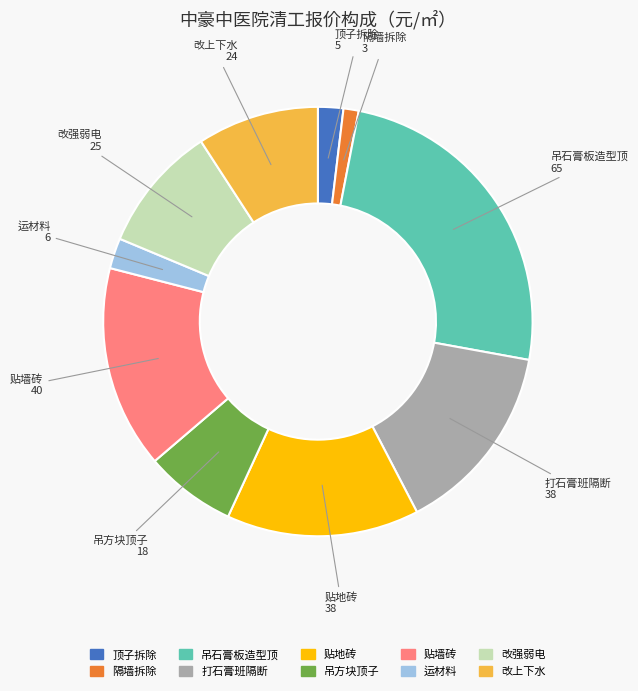

Is there any slice that represents more than half of the pie?

No